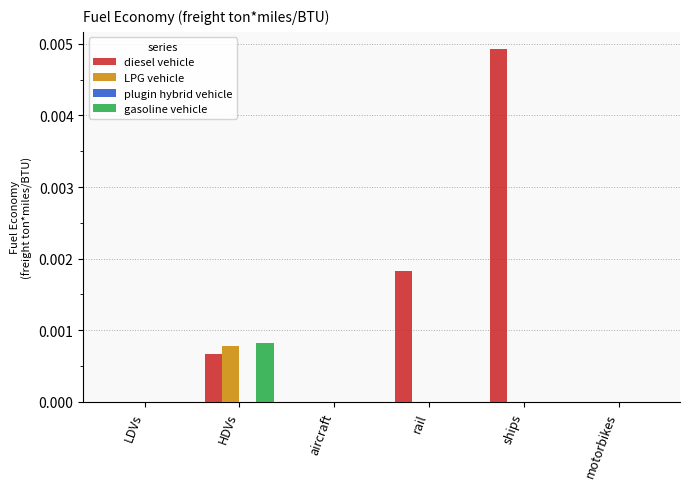

At which label does gasoline vehicle reach its peak?

HDVs